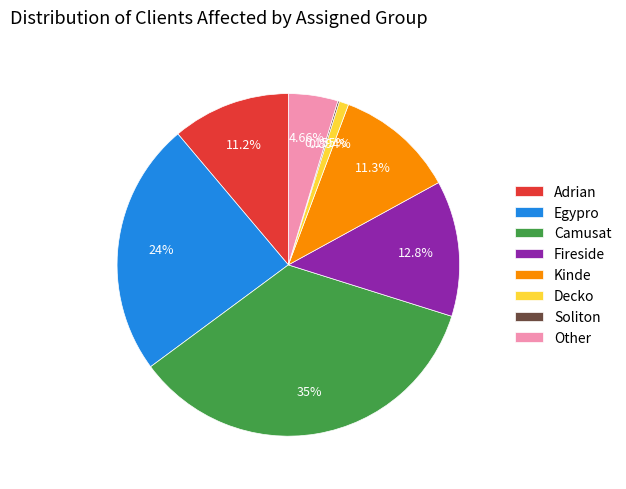

Which has a higher value, Egypro or Other?

Egypro